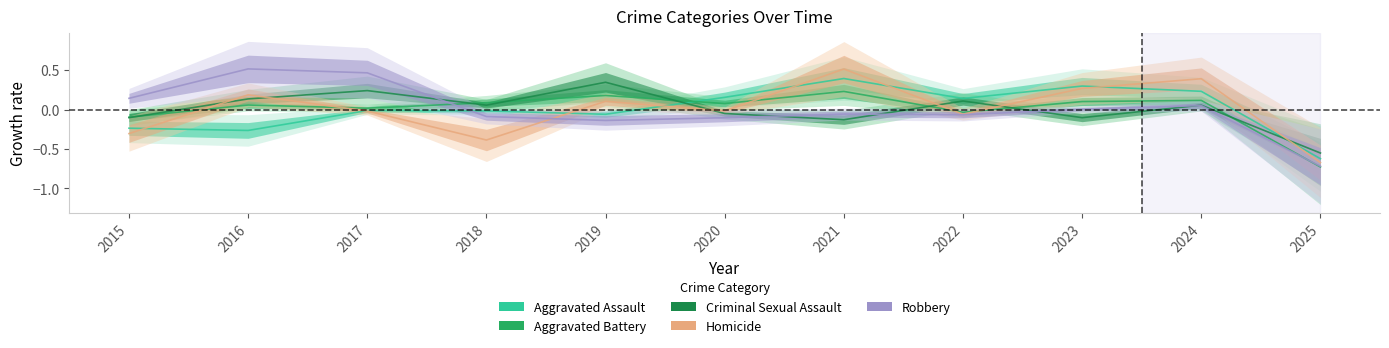

At 2018, list the series in order from smallest to largest.

Homicide, Robbery, Aggravated Assault, Criminal Sexual Assault, Aggravated Battery